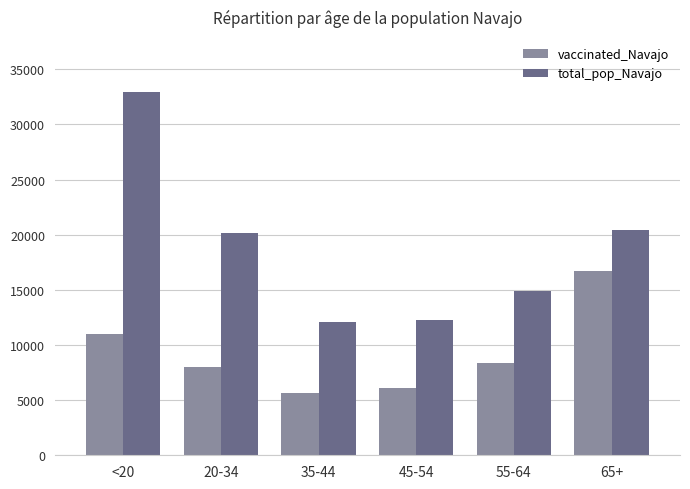

The vaccinated_Navajo series shows 5634 at 35-44. True or false?

True